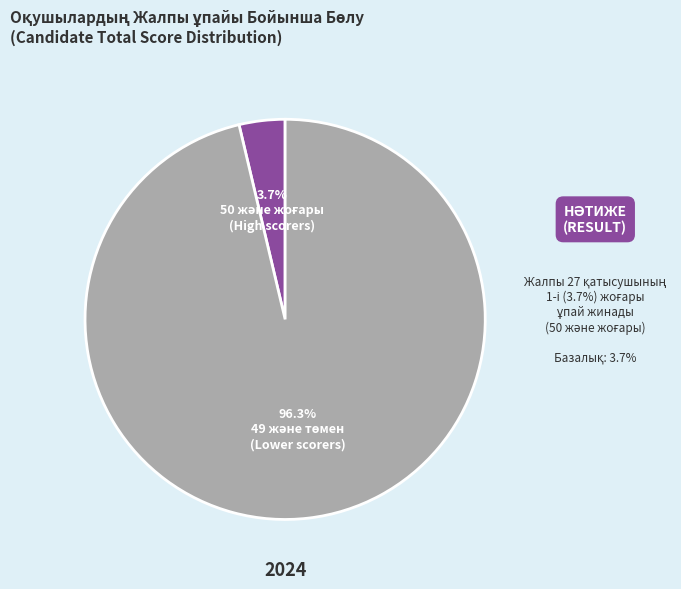

Is there a majority slice in this chart?

Yes